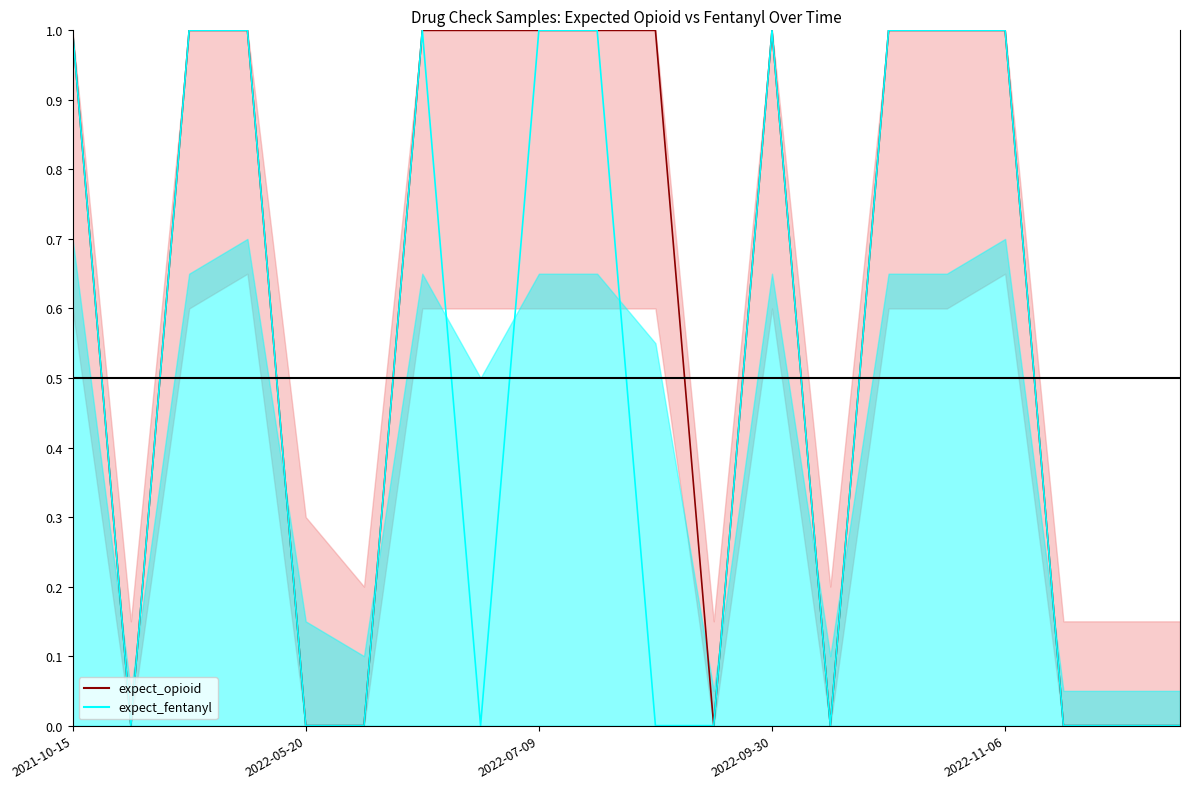

Which category has the lowest value in the expect_opioid line series?

2022-05-20